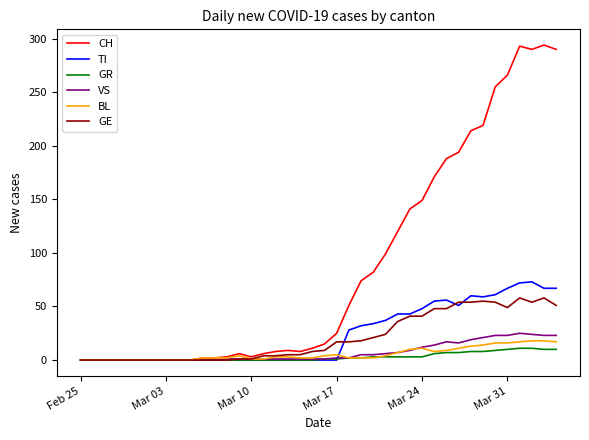

What is the highest value of the VS series?

25